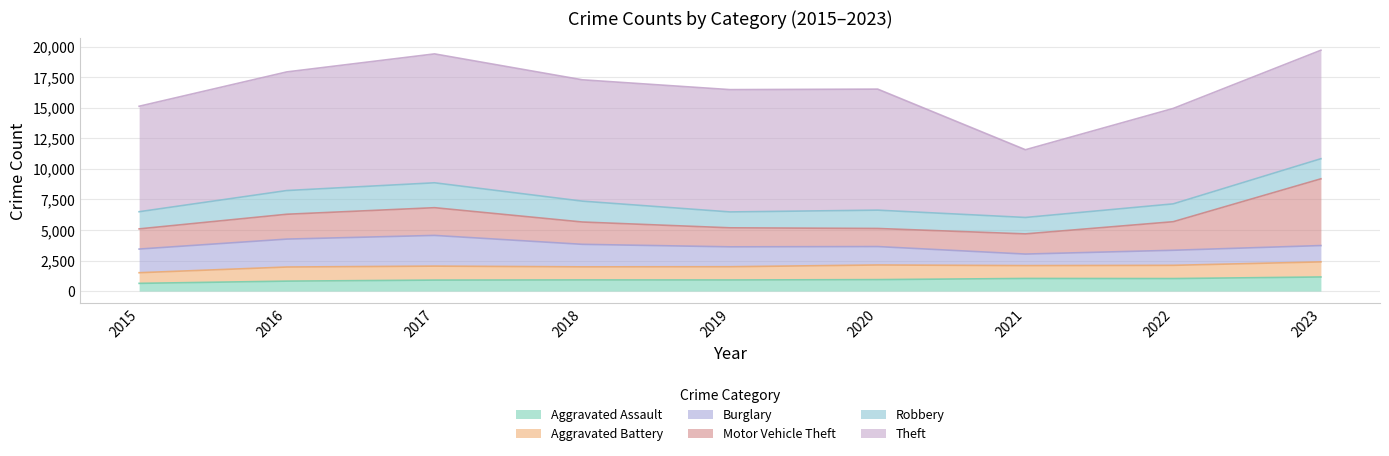

Rank the series at 2022 from lowest to highest value.

Aggravated Assault, Aggravated Battery, Burglary, Robbery, Motor Vehicle Theft, Theft